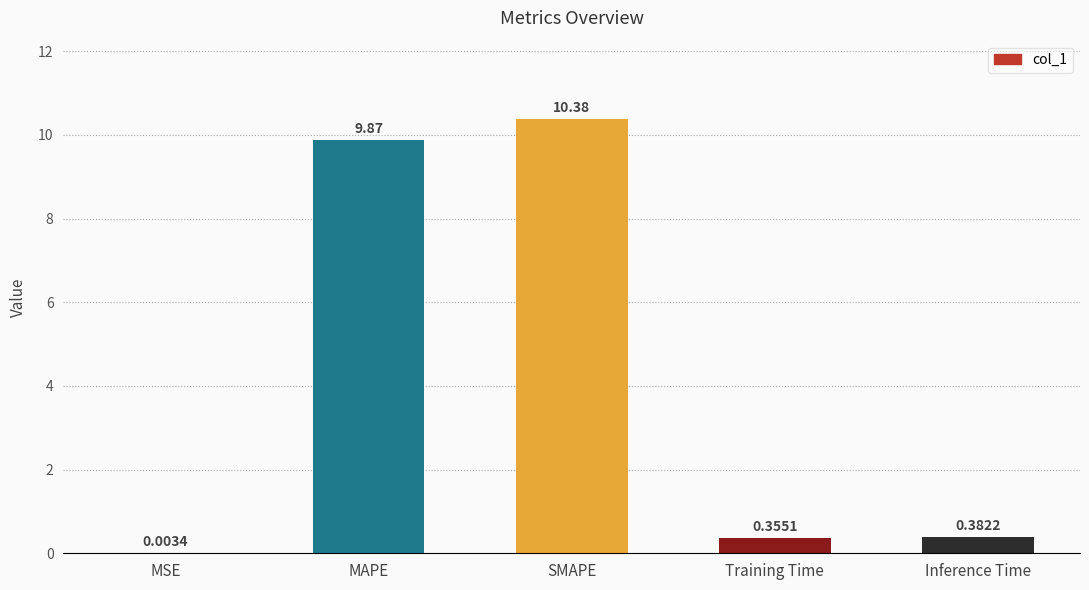

Which category has the highest value across all series?

SMAPE